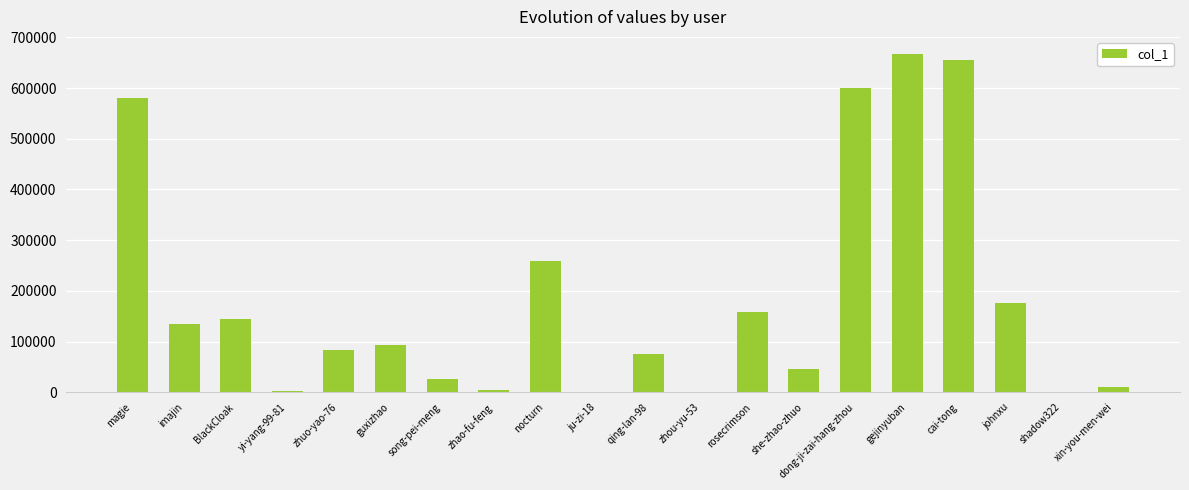

How many categories are shown in the chart?

20